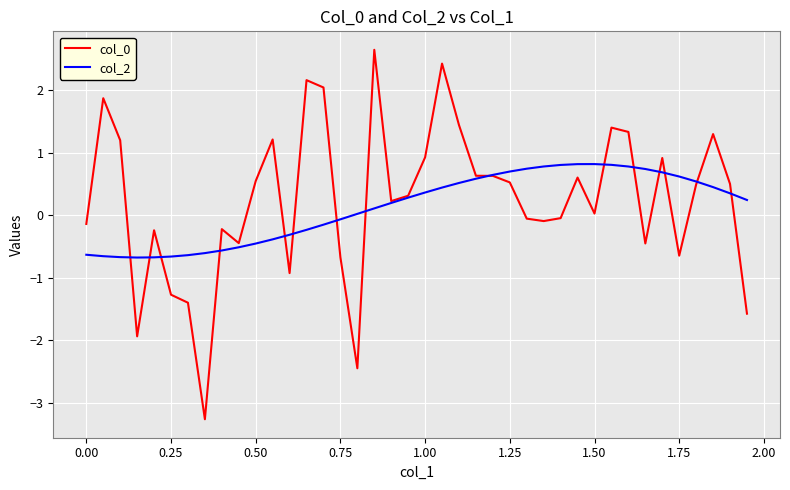

What is the minimum value shown in the chart?

-3.3